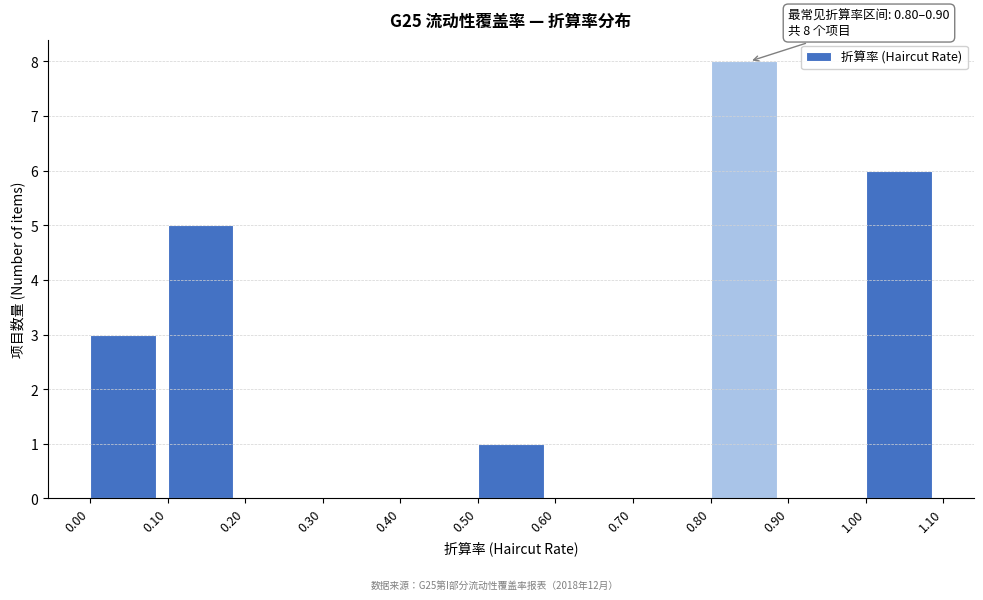

Which range on the x-axis has the tallest bar?

0.80 to 0.90